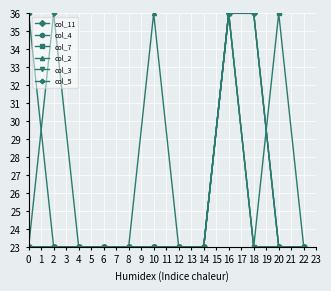

Does the chart display data point markers on the line(s)?

Yes